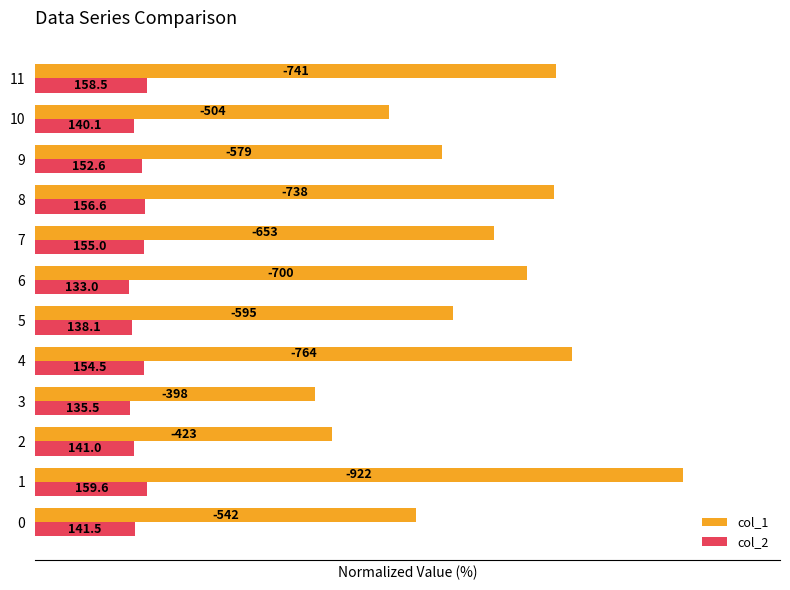

The value of col_2 at 3 is 14.7. True or false?

True